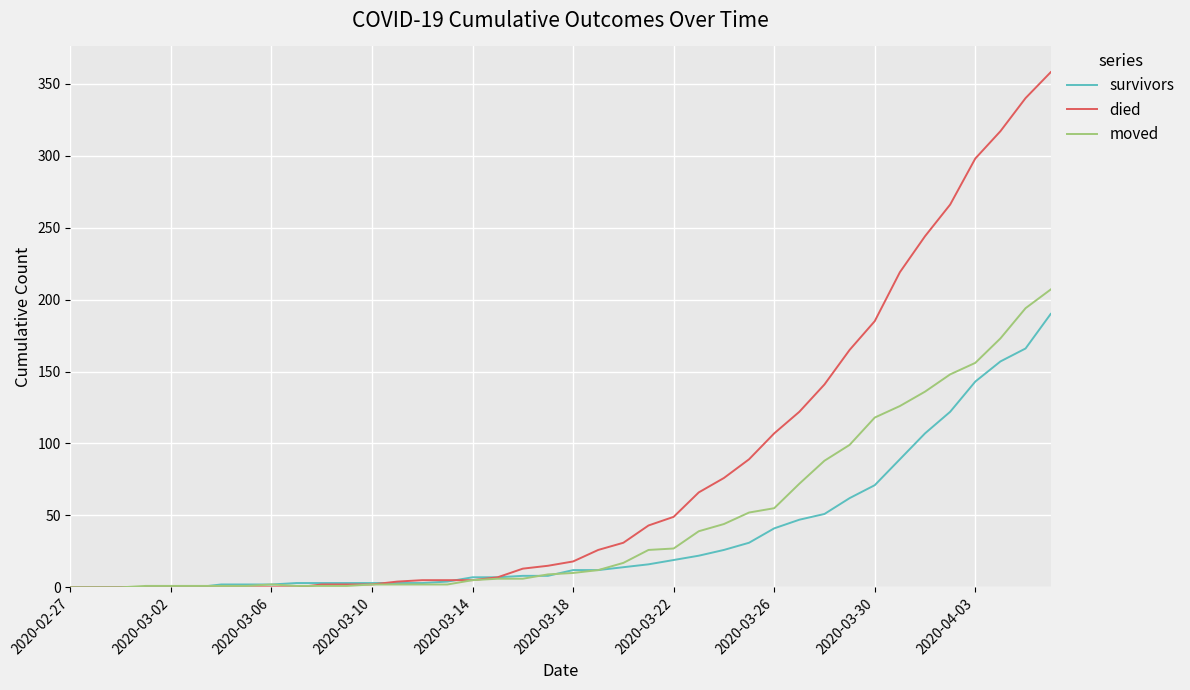

Which series has the largest total across all categories?

died